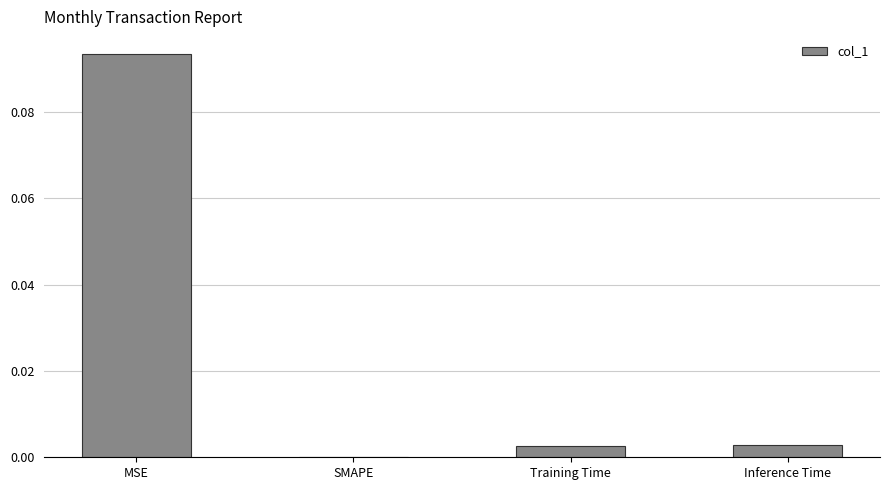

Which category has the highest value across all series?

MSE